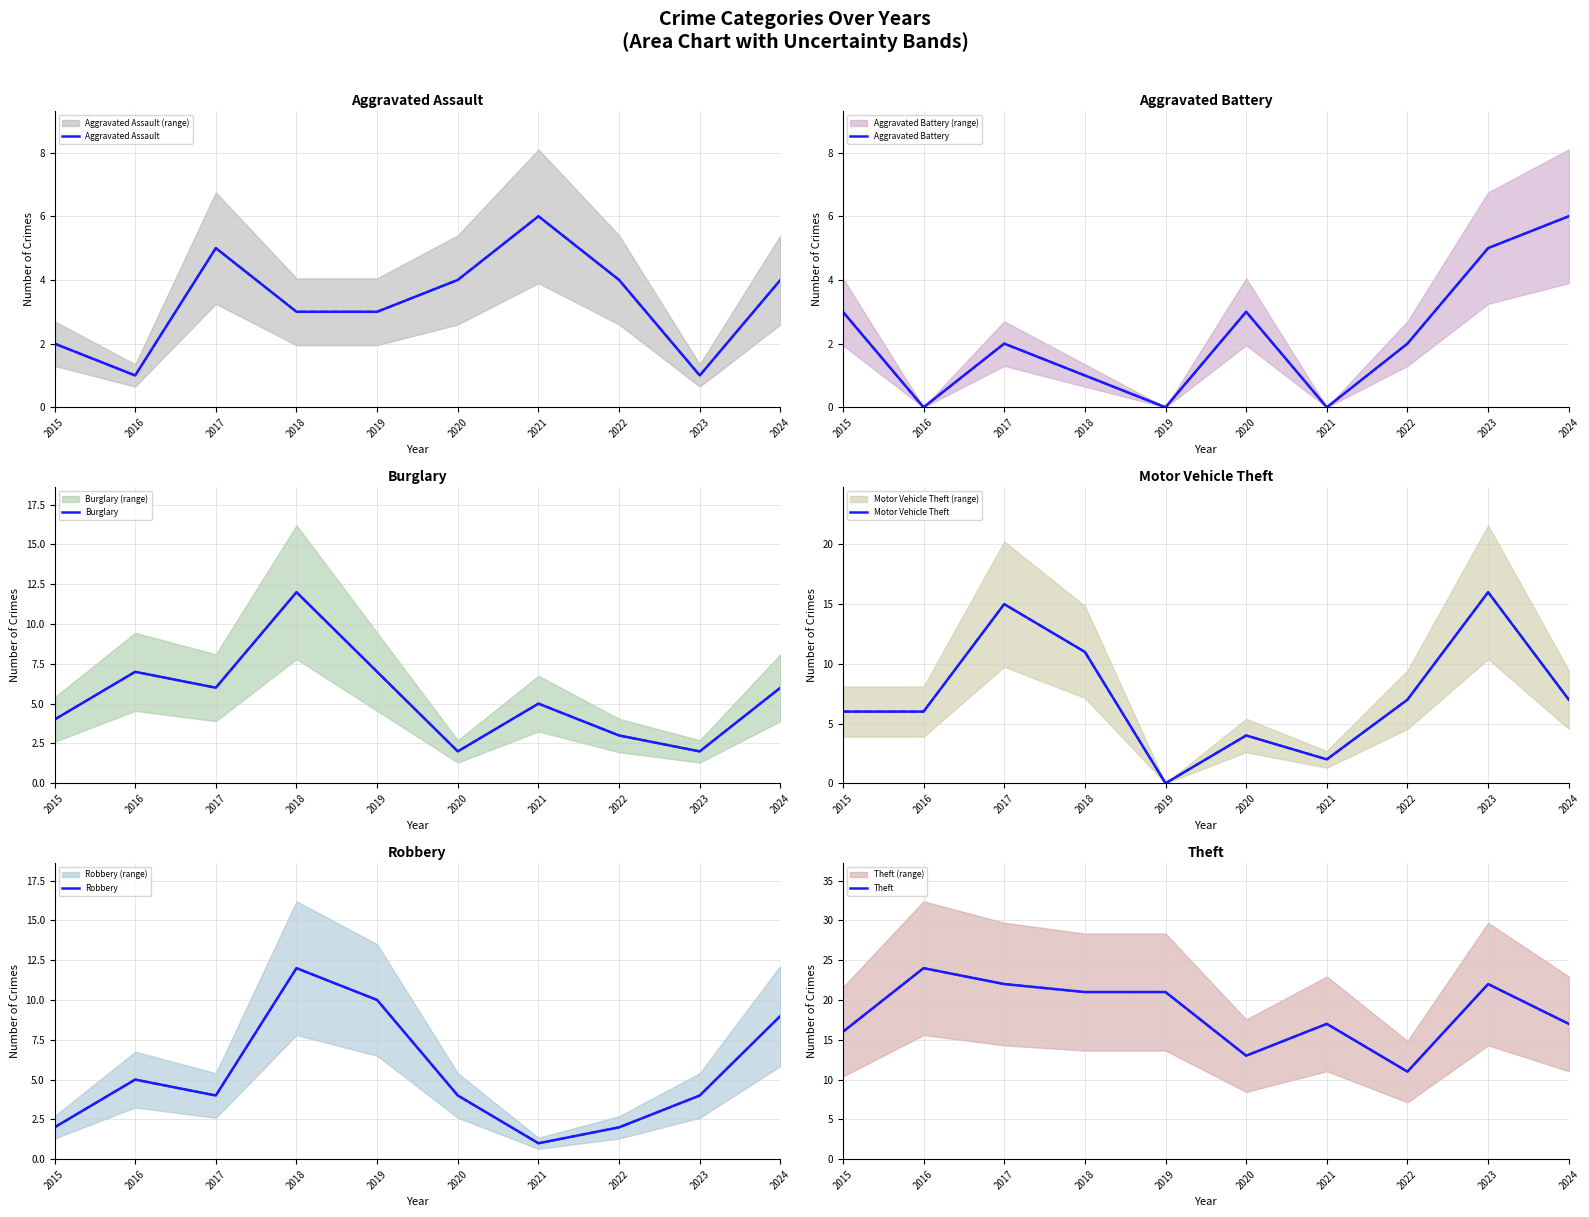

Reading left to right, list all the values displayed in this chart.

Aggravated Assault: 2015=2	2016=1	2017=5	2018=3	2019=3	2020=4	2021=6	2022=4	2023=1	2024=4
Aggravated Battery: 2015=3	2016=0	2017=2	2018=1	2019=0	2020=3	2021=0	2022=2	2023=5	2024=6
Burglary: 2015=4	2016=7	2017=6	2018=12	2019=7	2020=2	2021=5	2022=3	2023=2	2024=6
Motor Vehicle Theft: 2015=6	2016=6	2017=15	2018=11	2019=0	2020=4	2021=2	2022=7	2023=16	2024=7
Robbery: 2015=2	2016=5	2017=4	2018=12	2019=10	2020=4	2021=1	2022=2	2023=4	2024=9
Theft: 2015=16	2016=24	2017=22	2018=21	2019=21	2020=13	2021=17	2022=11	2023=22	2024=17